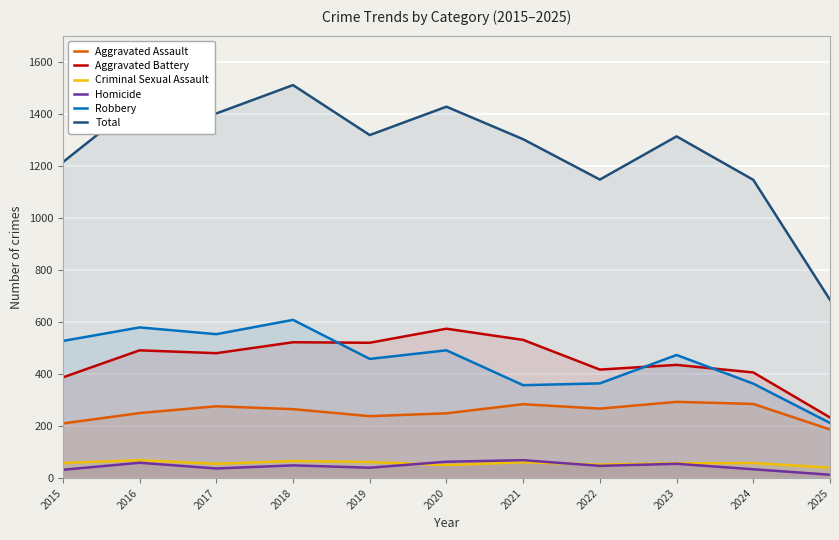

Which label corresponds to the largest value in the chart?

2018